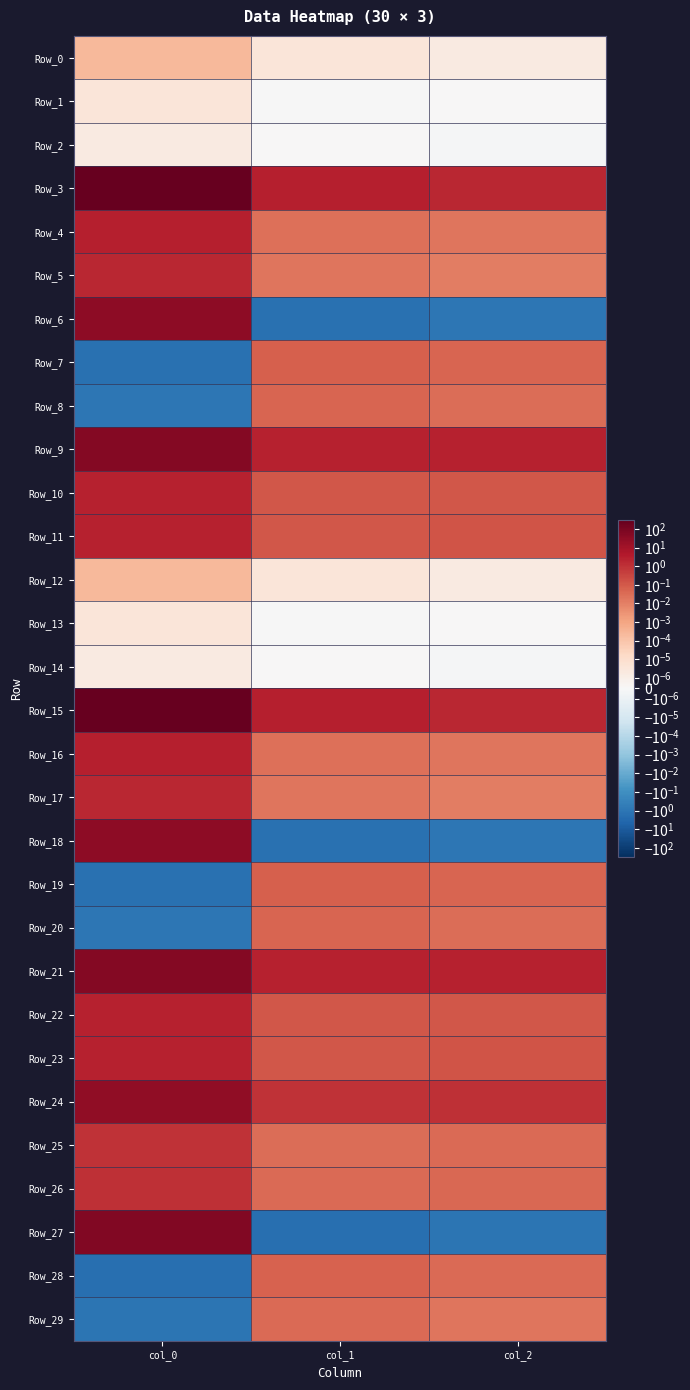

Which series has the largest total across all categories?

Row_3